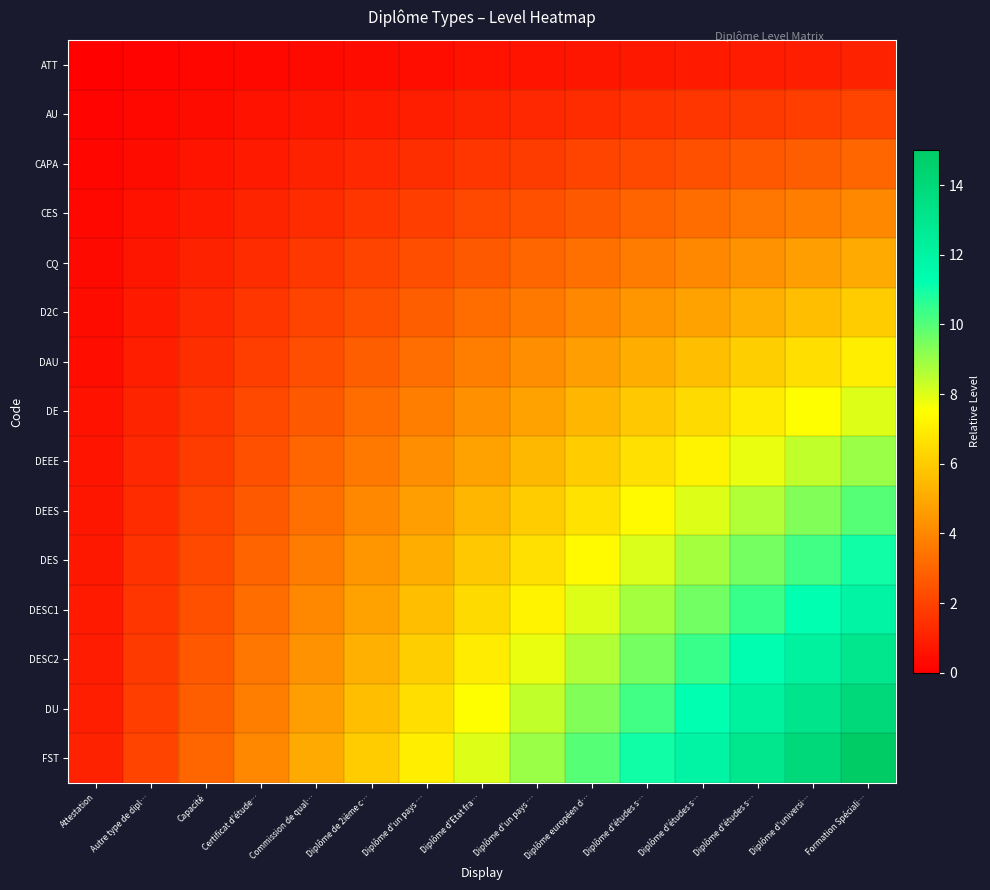

Reading left to right, transcribe all the data shown in this chart.

ATT: Attestation=0.1	Autre type de dipl…=0.1	Capacité=0.2	Certificat d'étude…=0.3	Commission de qual…=0.3	Diplôme de 2ième c…=0.4	Diplôme d'un pays …=0.5	Diplôme d'Etat fra…=0.5	Diplôme d'un pays …=0.6	Diplôme européen d…=0.7	Diplôme d'études s…=0.7	Diplôme d'études s…=0.8	Diplôme d'études s…=0.9	Diplôme d'universi…=0.9	Formation Spéciali…=1.0
AU: Attestation=0.1	Autre type de dipl…=0.3	Capacité=0.4	Certificat d'étude…=0.5	Commission de qual…=0.7	Diplôme de 2ième c…=0.8	Diplôme d'un pays …=0.9	Diplôme d'Etat fra…=1.1	Diplôme d'un pays …=1.2	Diplôme européen d…=1.3	Diplôme d'études s…=1.5	Diplôme d'études s…=1.6	Diplôme d'études s…=1.7	Diplôme d'universi…=1.9	Formation Spéciali…=2.0
CAPA: Attestation=0.2	Autre type de dipl…=0.4	Capacité=0.6	Certificat d'étude…=0.8	Commission de qual…=1.0	Diplôme de 2ième c…=1.2	Diplôme d'un pays …=1.4	Diplôme d'Etat fra…=1.6	Diplôme d'un pays …=1.8	Diplôme européen d…=2.0	Diplôme d'études s…=2.2	Diplôme d'études s…=2.4	Diplôme d'études s…=2.6	Diplôme d'universi…=2.8	Formation Spéciali…=3.0
CES: Attestation=0.3	Autre type de dipl…=0.5	Capacité=0.8	Certificat d'étude…=1.1	Commission de qual…=1.3	Diplôme de 2ième c…=1.6	Diplôme d'un pays …=1.9	Diplôme d'Etat fra…=2.1	Diplôme d'un pays …=2.4	Diplôme européen d…=2.7	Diplôme d'études s…=2.9	Diplôme d'études s…=3.2	Diplôme d'études s…=3.5	Diplôme d'universi…=3.7	Formation Spéciali…=4.0
CQ: Attestation=0.3	Autre type de dipl…=0.7	Capacité=1.0	Certificat d'étude…=1.3	Commission de qual…=1.7	Diplôme de 2ième c…=2.0	Diplôme d'un pays …=2.3	Diplôme d'Etat fra…=2.7	Diplôme d'un pays …=3.0	Diplôme européen d…=3.3	Diplôme d'études s…=3.7	Diplôme d'études s…=4.0	Diplôme d'études s…=4.3	Diplôme d'universi…=4.7	Formation Spéciali…=5.0
D2C: Attestation=0.4	Autre type de dipl…=0.8	Capacité=1.2	Certificat d'étude…=1.6	Commission de qual…=2.0	Diplôme de 2ième c…=2.4	Diplôme d'un pays …=2.8	Diplôme d'Etat fra…=3.2	Diplôme d'un pays …=3.6	Diplôme européen d…=4.0	Diplôme d'études s…=4.4	Diplôme d'études s…=4.8	Diplôme d'études s…=5.2	Diplôme d'universi…=5.6	Formation Spéciali…=6.0
DAU: Attestation=0.5	Autre type de dipl…=0.9	Capacité=1.4	Certificat d'étude…=1.9	Commission de qual…=2.3	Diplôme de 2ième c…=2.8	Diplôme d'un pays …=3.3	Diplôme d'Etat fra…=3.7	Diplôme d'un pays …=4.2	Diplôme européen d…=4.7	Diplôme d'études s…=5.1	Diplôme d'études s…=5.6	Diplôme d'études s…=6.1	Diplôme d'universi…=6.5	Formation Spéciali…=7.0
DE: Attestation=0.5	Autre type de dipl…=1.1	Capacité=1.6	Certificat d'étude…=2.1	Commission de qual…=2.7	Diplôme de 2ième c…=3.2	Diplôme d'un pays …=3.7	Diplôme d'Etat fra…=4.3	Diplôme d'un pays …=4.8	Diplôme européen d…=5.3	Diplôme d'études s…=5.9	Diplôme d'études s…=6.4	Diplôme d'études s…=6.9	Diplôme d'universi…=7.5	Formation Spéciali…=8.0
DEEE: Attestation=0.6	Autre type de dipl…=1.2	Capacité=1.8	Certificat d'étude…=2.4	Commission de qual…=3.0	Diplôme de 2ième c…=3.6	Diplôme d'un pays …=4.2	Diplôme d'Etat fra…=4.8	Diplôme d'un pays …=5.4	Diplôme européen d…=6.0	Diplôme d'études s…=6.6	Diplôme d'études s…=7.2	Diplôme d'études s…=7.8	Diplôme d'universi…=8.4	Formation Spéciali…=9.0
DEES: Attestation=0.7	Autre type de dipl…=1.3	Capacité=2.0	Certificat d'étude…=2.7	Commission de qual…=3.3	Diplôme de 2ième c…=4.0	Diplôme d'un pays …=4.7	Diplôme d'Etat fra…=5.3	Diplôme d'un pays …=6.0	Diplôme européen d…=6.7	Diplôme d'études s…=7.3	Diplôme d'études s…=8.0	Diplôme d'études s…=8.7	Diplôme d'universi…=9.3	Formation Spéciali…=10.0
DES: Attestation=0.7	Autre type de dipl…=1.5	Capacité=2.2	Certificat d'étude…=2.9	Commission de qual…=3.7	Diplôme de 2ième c…=4.4	Diplôme d'un pays …=5.1	Diplôme d'Etat fra…=5.9	Diplôme d'un pays …=6.6	Diplôme européen d…=7.3	Diplôme d'études s…=8.1	Diplôme d'études s…=8.8	Diplôme d'études s…=9.5	Diplôme d'universi…=10.3	Formation Spéciali…=11.0
DESC1: Attestation=0.8	Autre type de dipl…=1.6	Capacité=2.4	Certificat d'étude…=3.2	Commission de qual…=4.0	Diplôme de 2ième c…=4.8	Diplôme d'un pays …=5.6	Diplôme d'Etat fra…=6.4	Diplôme d'un pays …=7.2	Diplôme européen d…=8.0	Diplôme d'études s…=8.8	Diplôme d'études s…=9.6	Diplôme d'études s…=10.4	Diplôme d'universi…=11.2	Formation Spéciali…=12.0
DESC2: Attestation=0.9	Autre type de dipl…=1.7	Capacité=2.6	Certificat d'étude…=3.5	Commission de qual…=4.3	Diplôme de 2ième c…=5.2	Diplôme d'un pays …=6.1	Diplôme d'Etat fra…=6.9	Diplôme d'un pays …=7.8	Diplôme européen d…=8.7	Diplôme d'études s…=9.5	Diplôme d'études s…=10.4	Diplôme d'études s…=11.3	Diplôme d'universi…=12.1	Formation Spéciali…=13.0
DU: Attestation=0.9	Autre type de dipl…=1.9	Capacité=2.8	Certificat d'étude…=3.7	Commission de qual…=4.7	Diplôme de 2ième c…=5.6	Diplôme d'un pays …=6.5	Diplôme d'Etat fra…=7.5	Diplôme d'un pays …=8.4	Diplôme européen d…=9.3	Diplôme d'études s…=10.3	Diplôme d'études s…=11.2	Diplôme d'études s…=12.1	Diplôme d'universi…=13.1	Formation Spéciali…=14.0
FST: Attestation=1.0	Autre type de dipl…=2.0	Capacité=3.0	Certificat d'étude…=4.0	Commission de qual…=5.0	Diplôme de 2ième c…=6.0	Diplôme d'un pays …=7.0	Diplôme d'Etat fra…=8.0	Diplôme d'un pays …=9.0	Diplôme européen d…=10.0	Diplôme d'études s…=11.0	Diplôme d'études s…=12.0	Diplôme d'études s…=13.0	Diplôme d'universi…=14.0	Formation Spéciali…=15.0